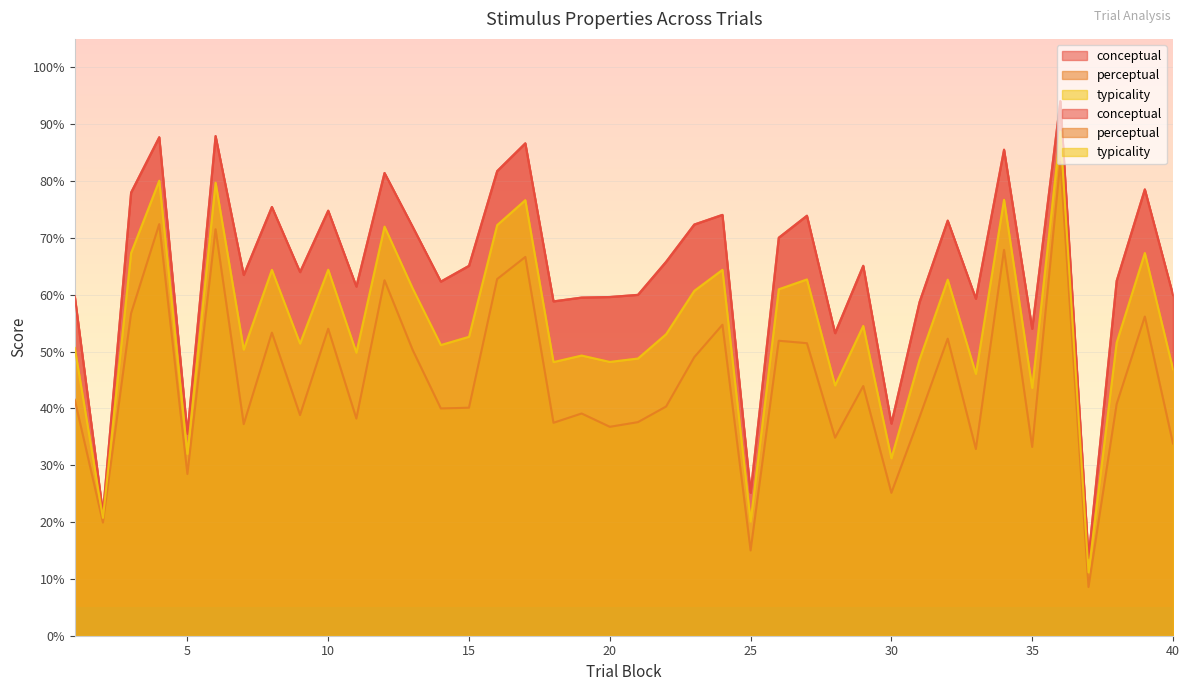

True or false: typicality and conceptual intersect in this chart.

False